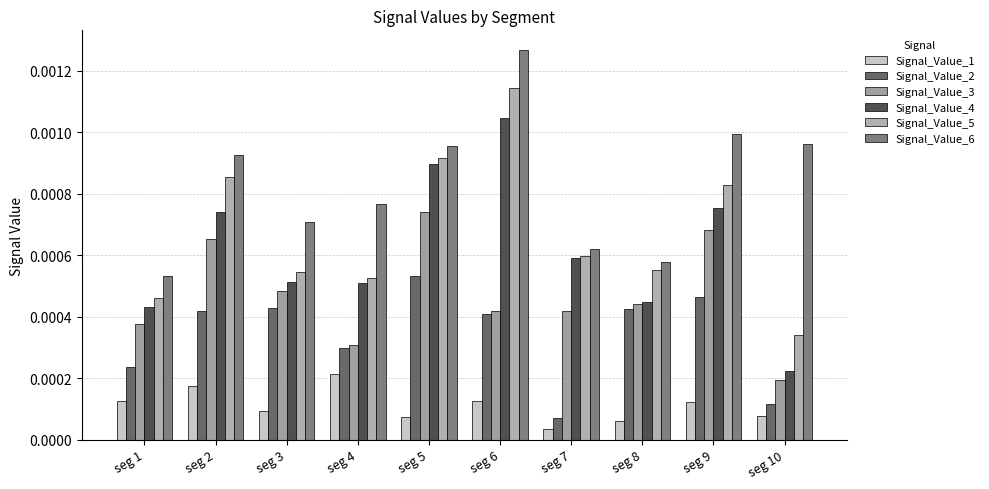

True or false: Signal_Value_1 has a value of 0.0 at seg 6.

False